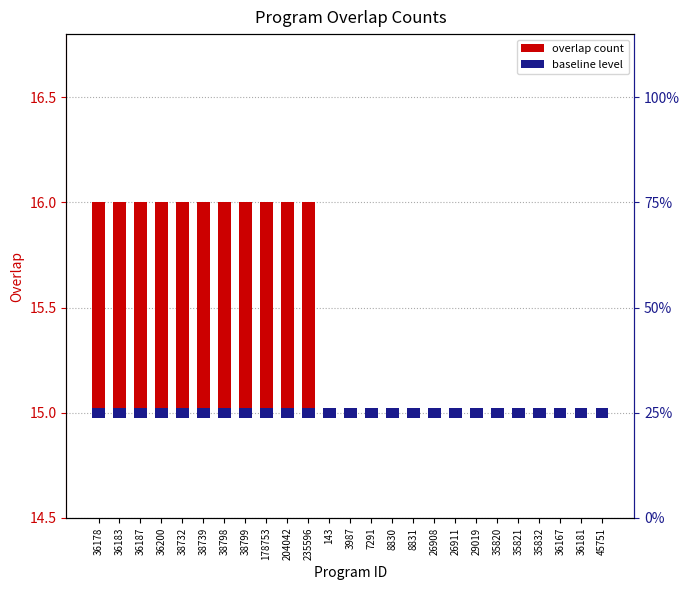

List the series in order of their overall mean, lowest first.

baseline level, overlap count